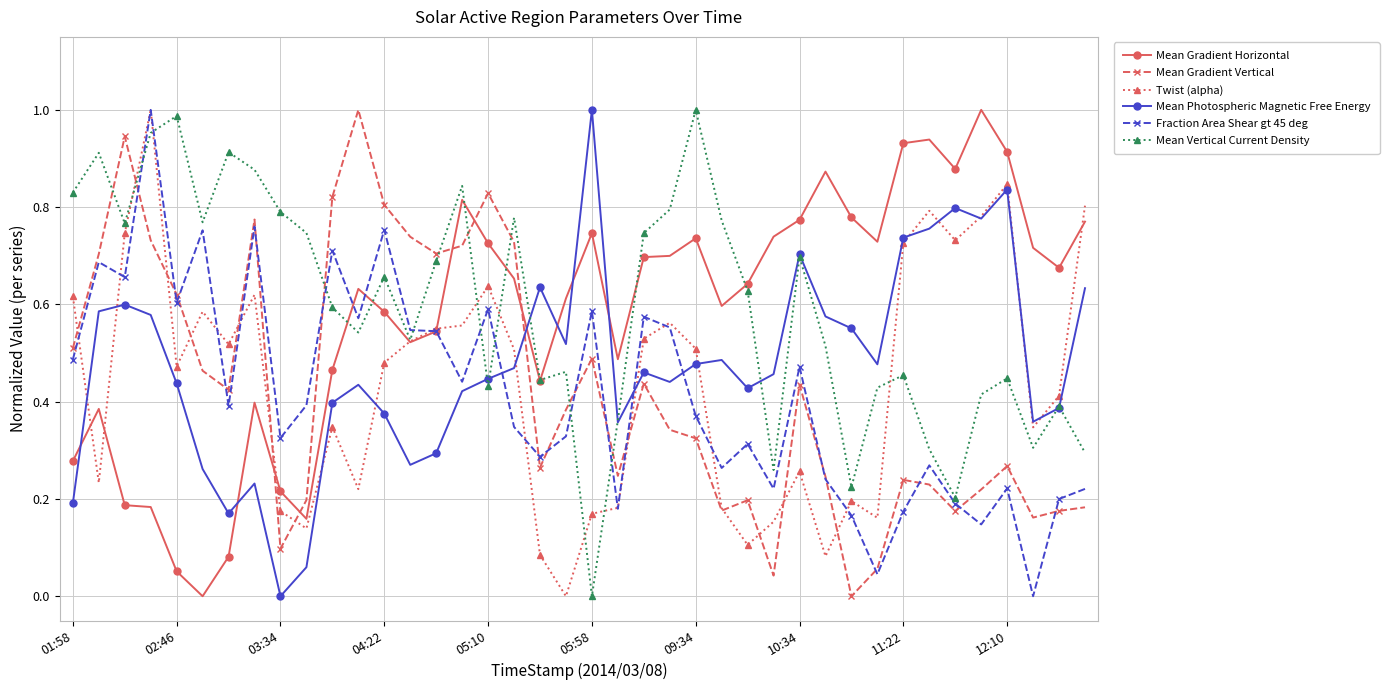

True or false: Mean Photospheric Magnetic Free Energy and Fraction Area Shear gt 45 deg intersect in this chart.

True